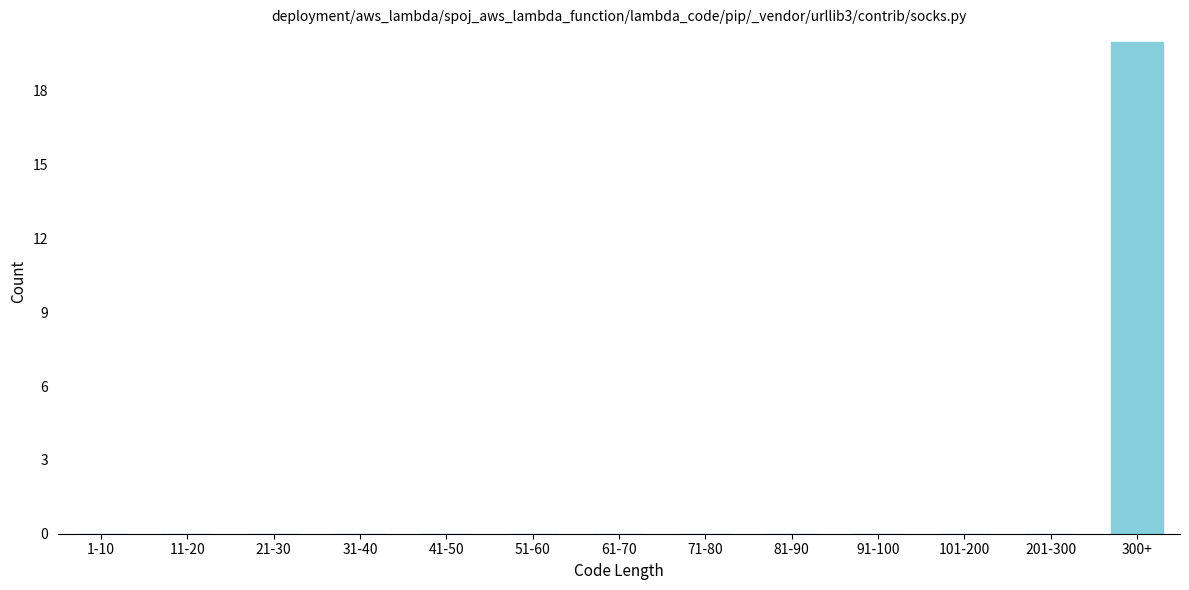

Reading left to right, list all the values displayed in this chart.

1-10=0	11-20=0	21-30=0	31-40=0	41-50=0	51-60=0	61-70=0	71-80=0	81-90=0	91-100=0	101-200=0	201-300=0	300+=20